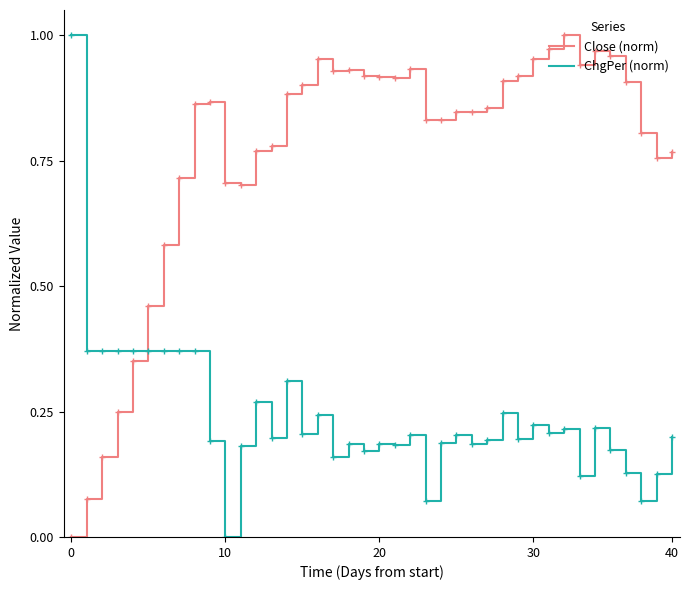

Which series has the largest total across all categories?

Close (norm)